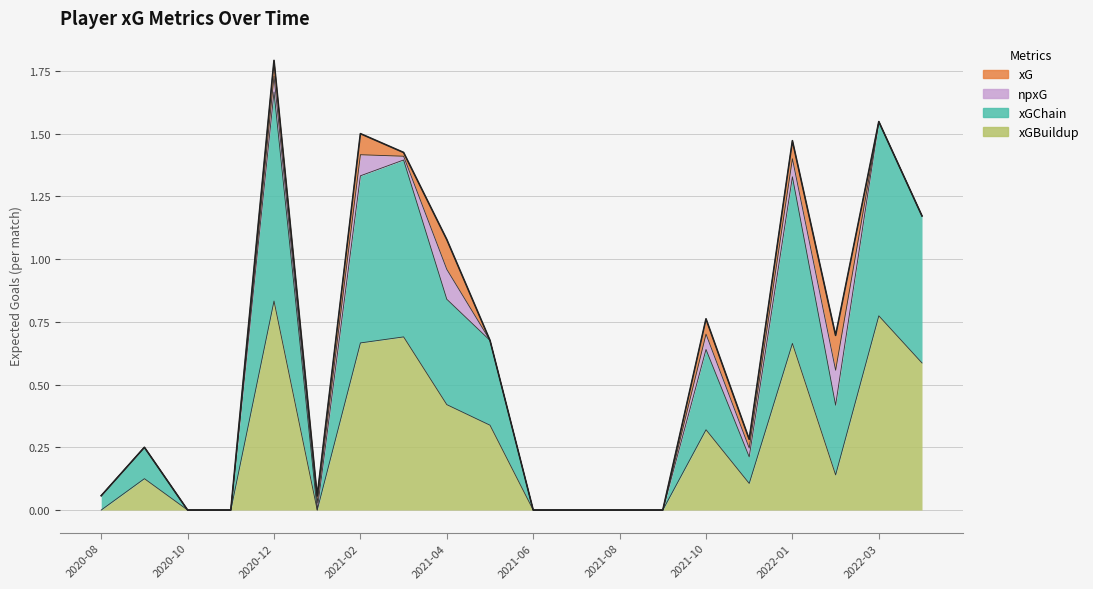

What is the difference between the highest and lowest values at 2021-05?

0.3